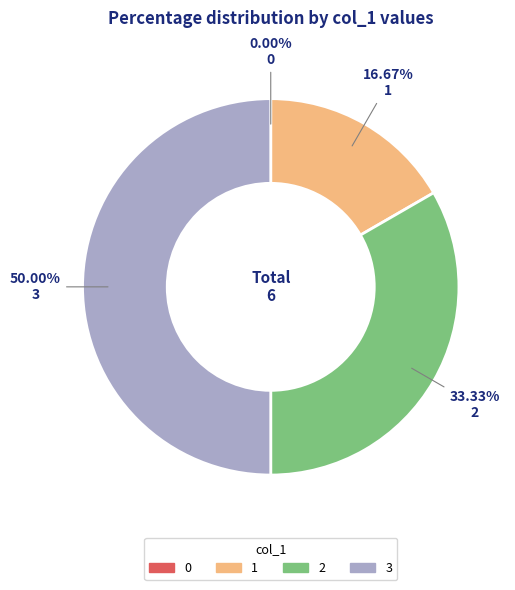

Which slice is the largest?

3